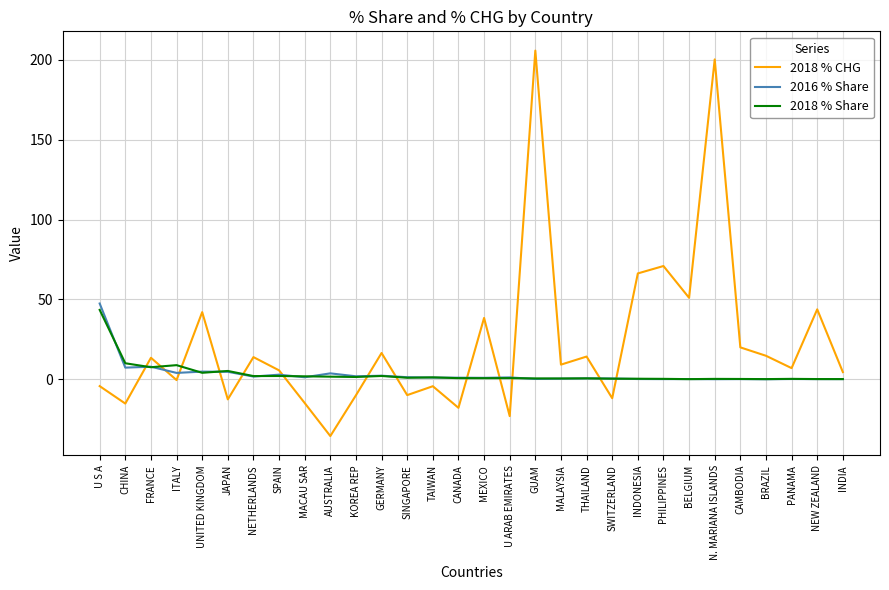

How many values in the 2018 % CHG series exceed 9?

15